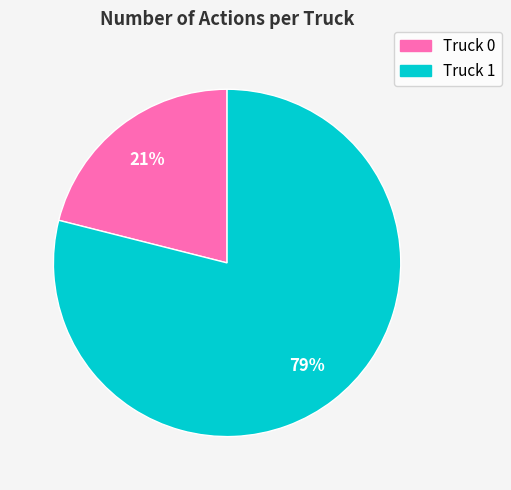

To the nearest percent, what percentage of the pie is Truck 1?

79%